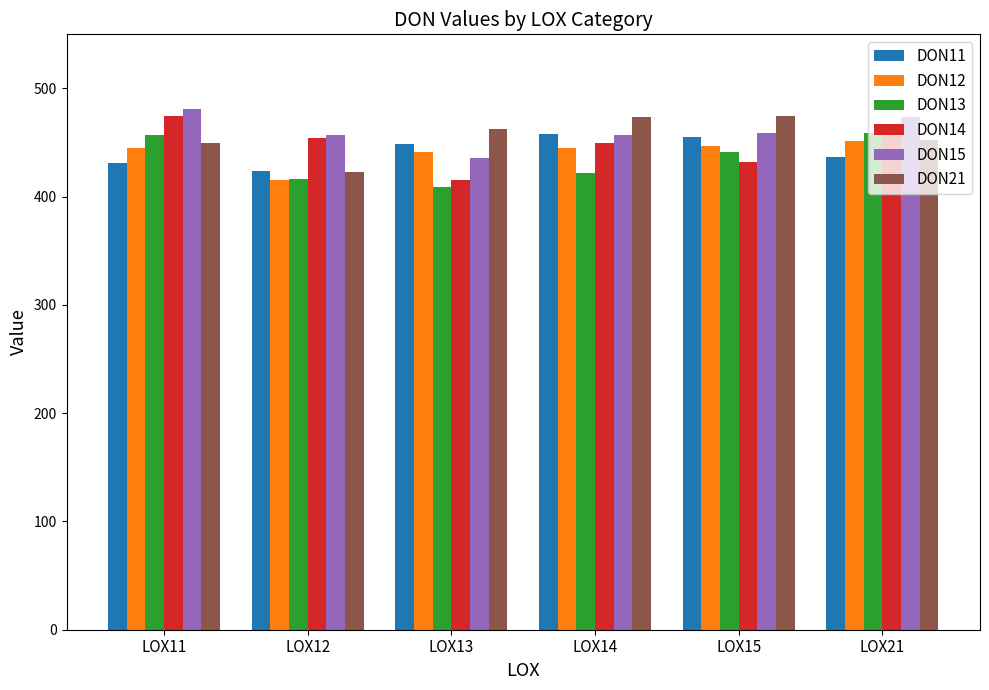

Where does the DON14 series first go above 454?

LOX11